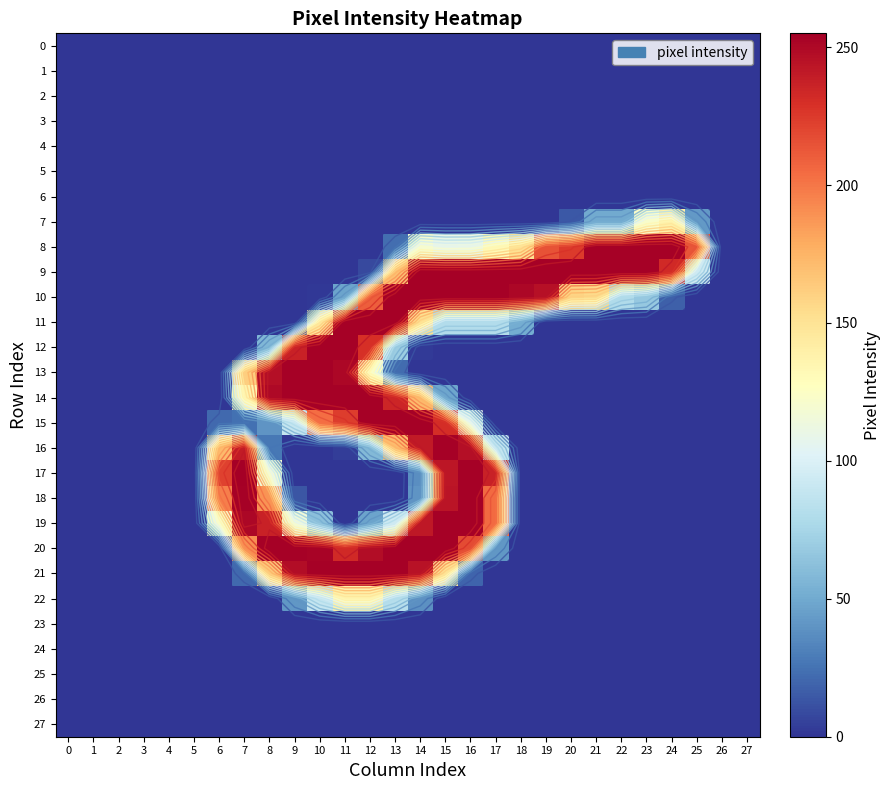

At how many categories does at least one series exceed 244?

18